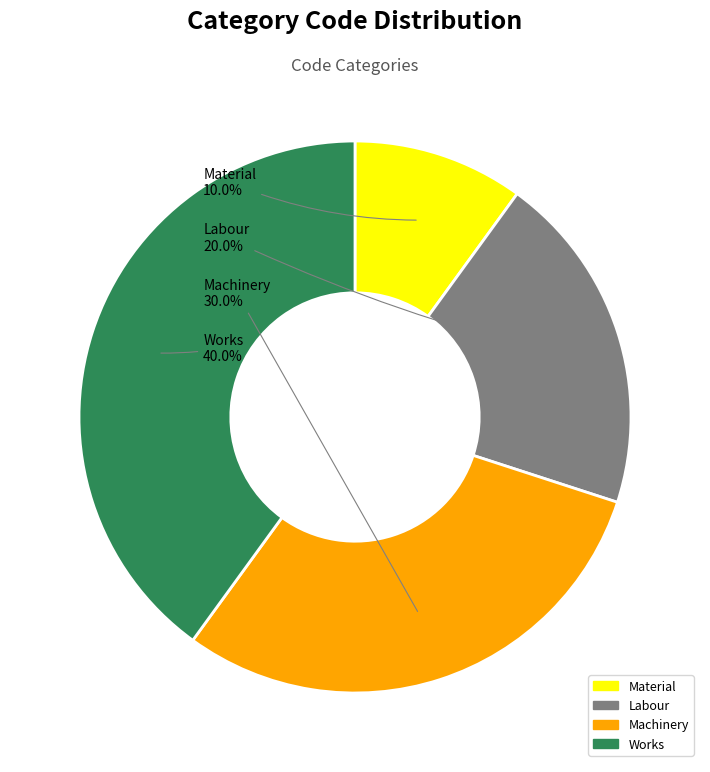

Which category has the biggest portion of the pie?

Works